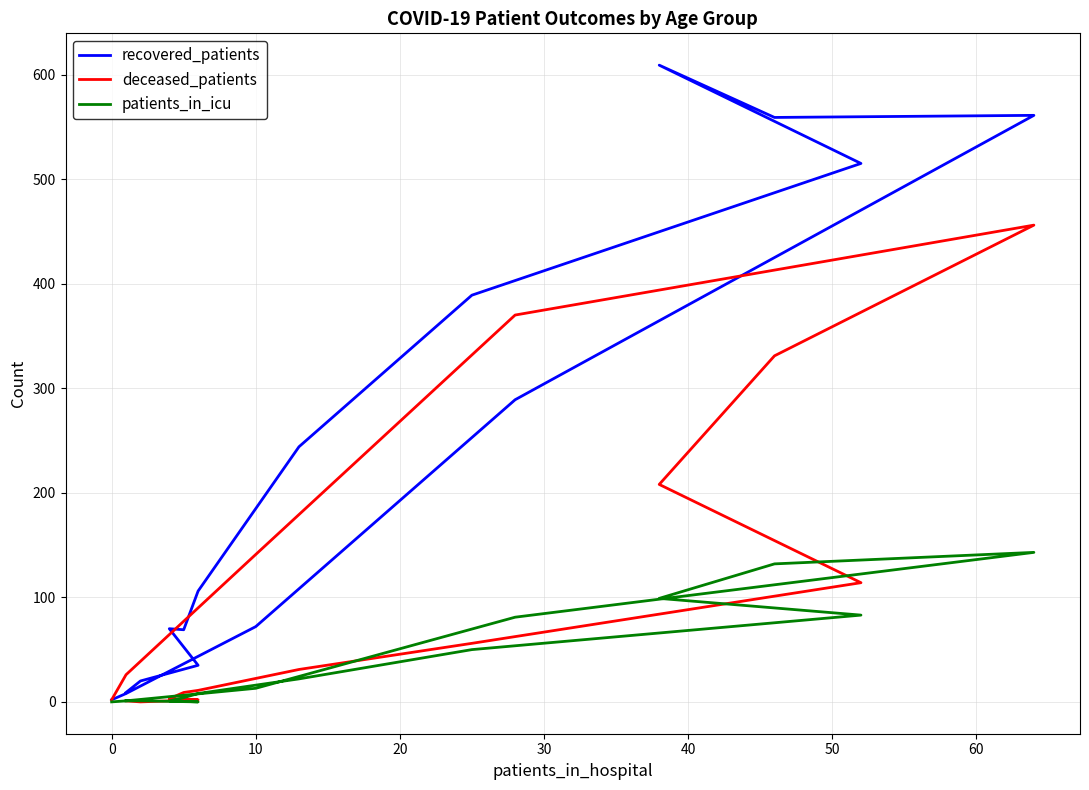

Reading right to left, extract all data points from this chart.

recovered_patients: 2	8	72	289	561	559	609	515	389	244	106	69	70	35	20	9
deceased_patients: 2	26	141	370	456	331	208	114	56	31	11	9	3	2	0	1
patients_in_icu: 0	1	13	81	143	132	99	83	50	22	8	4	1	0	1	1